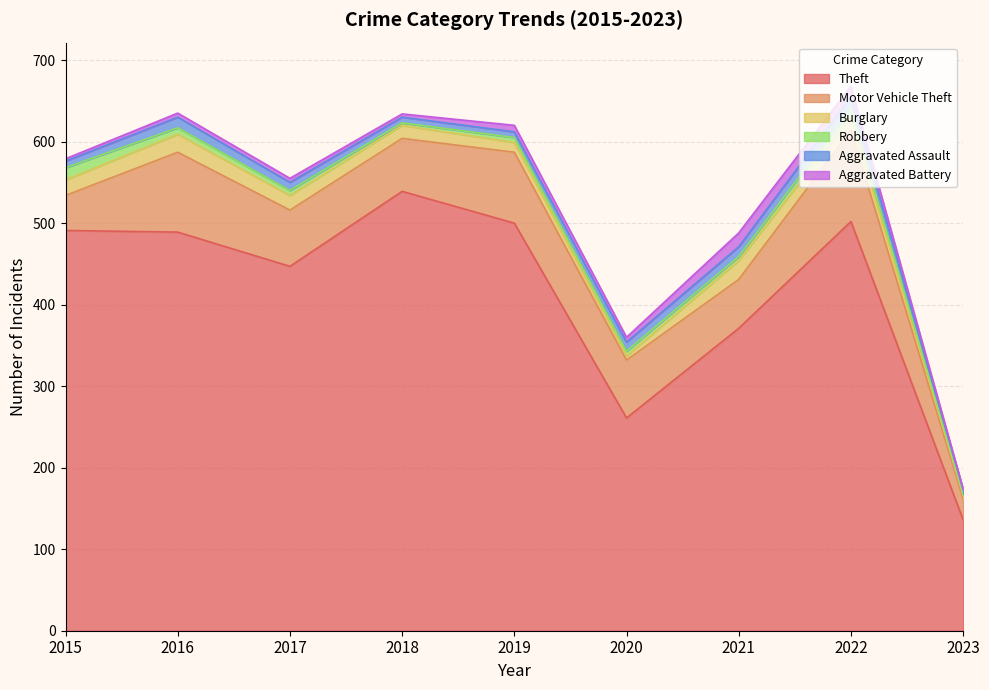

What are all the series names shown in the legend?

Theft, Motor Vehicle Theft, Burglary, Robbery, Aggravated Assault, Aggravated Battery